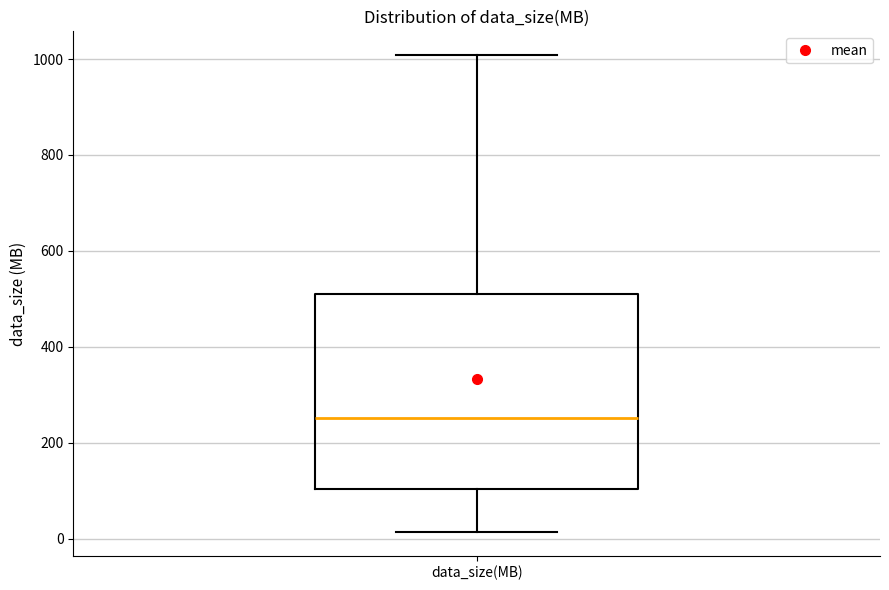

Transcribe this box plot: give where the median line is, the range the box spans, and where the two whiskers end, as read against the y-axis. The values are not printed on the chart, so give them approximately, as read against the axis.

median 260, box 100 to 520, whiskers 20 to 1000